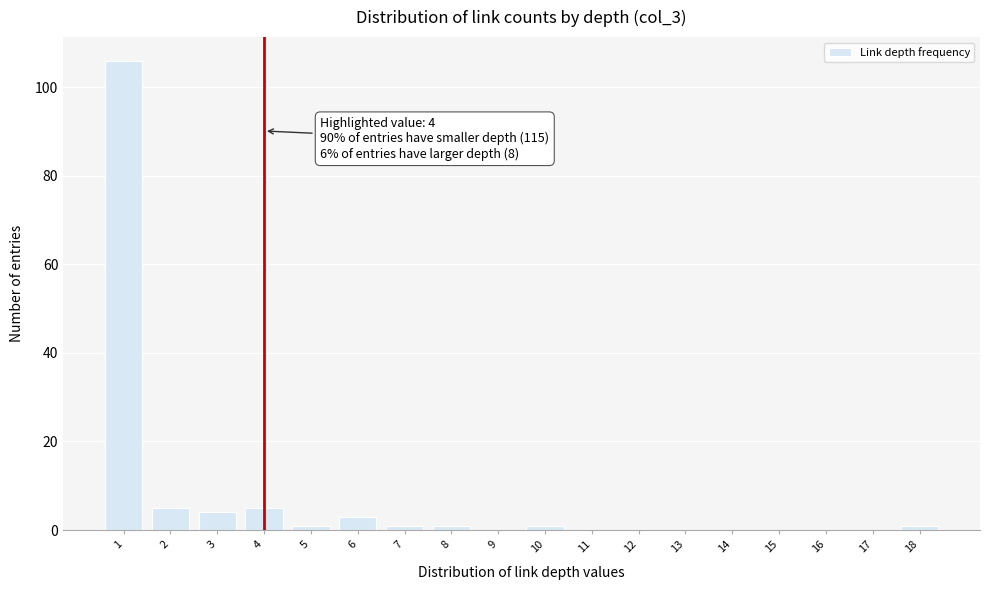

Which range on the x-axis has the tallest bar?

0.5 to 1.5